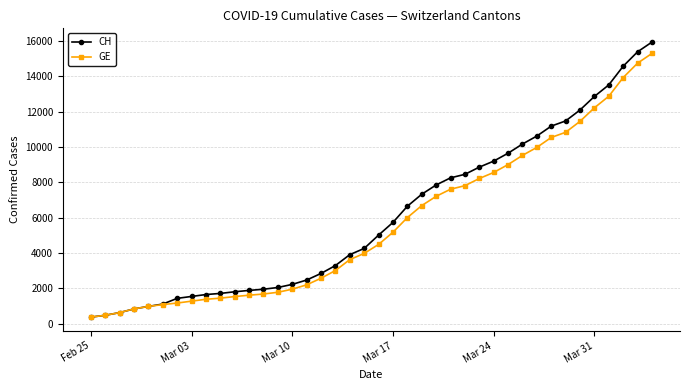

What is the maximum value for CH?

15926